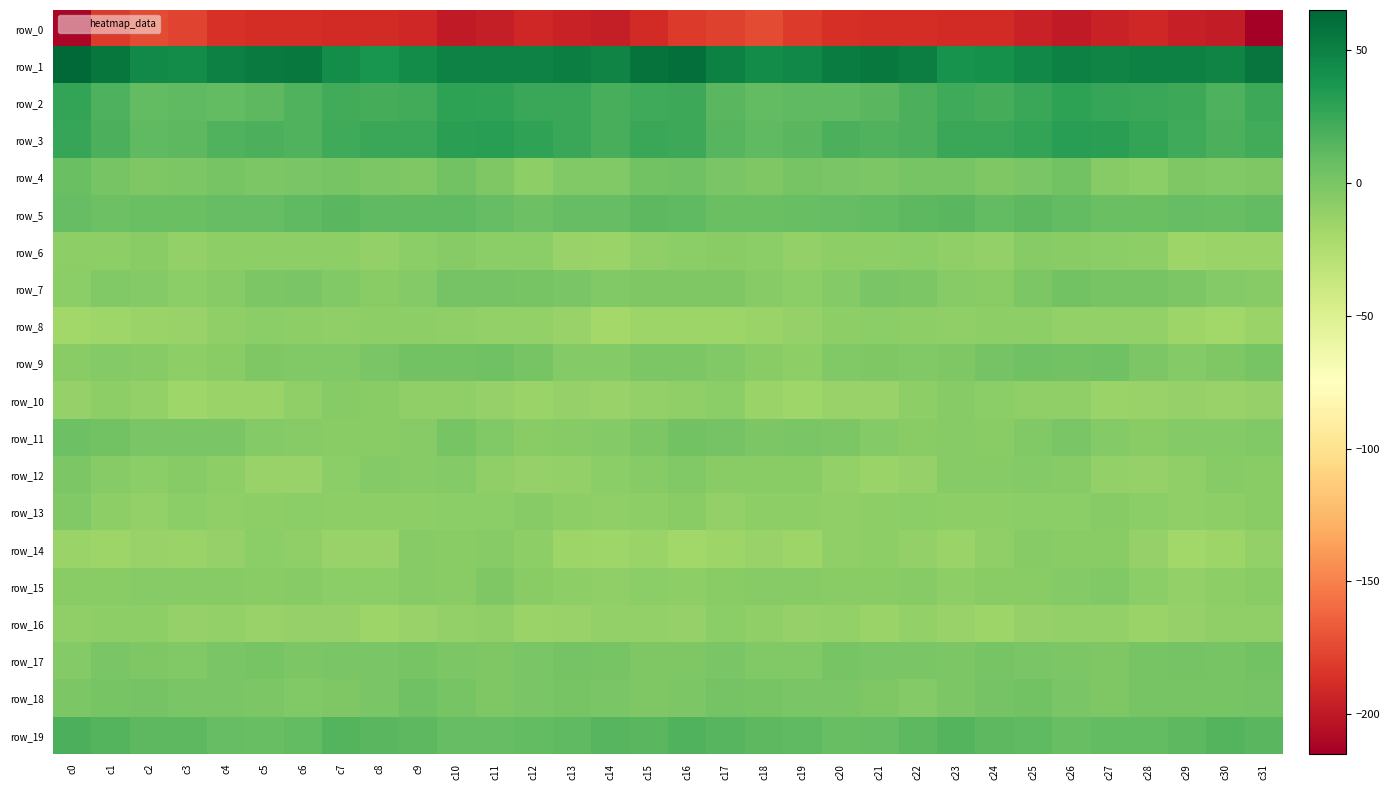

Which series has the largest total across all categories?

row_1